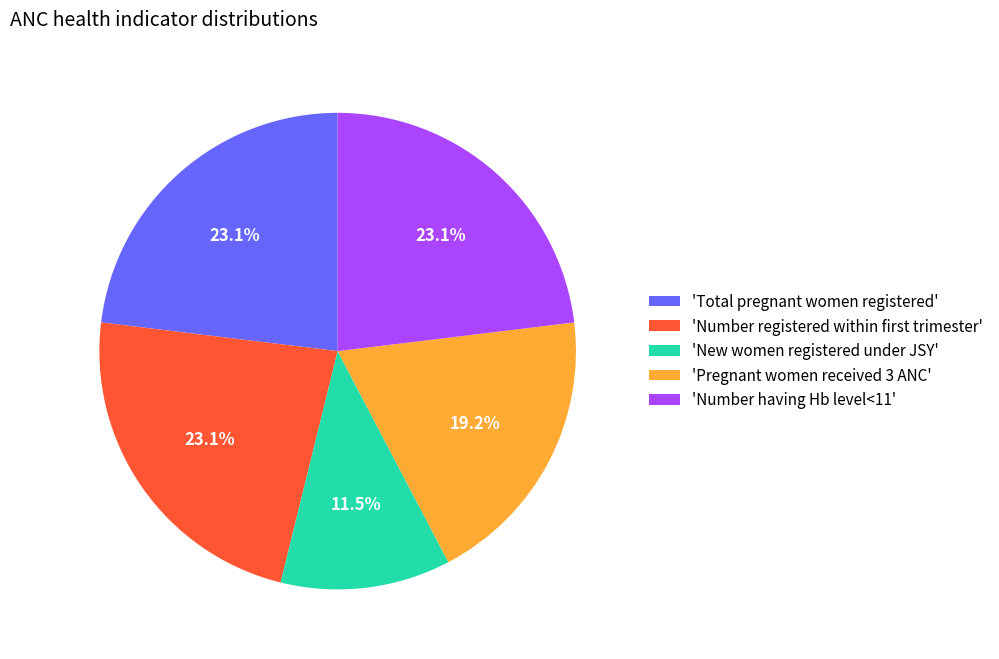

Do 'Total pregnant women registered' and 'Pregnant women received 3 ANC' together represent more than half of the pie?

No